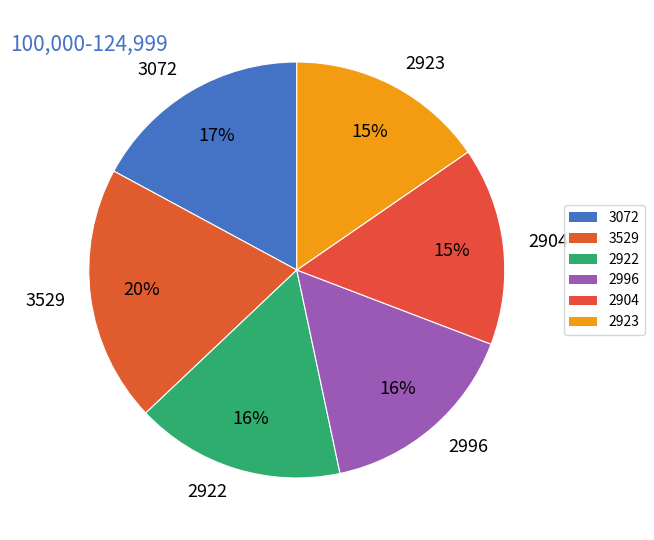

What is the ratio of the value at 2922 to the value at 2923?

1.1